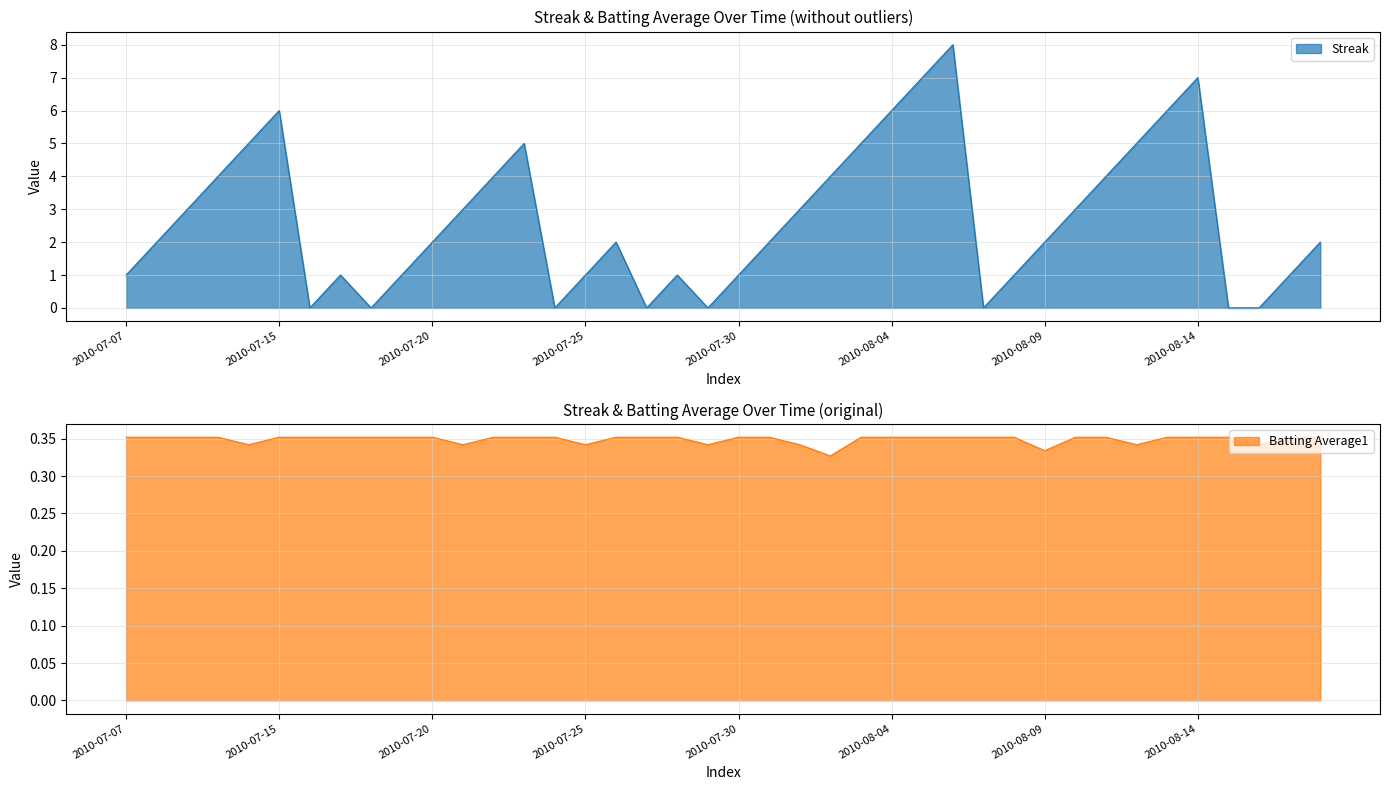

Which has a higher value, 2010-07-09 or 2010-07-22?

2010-07-22